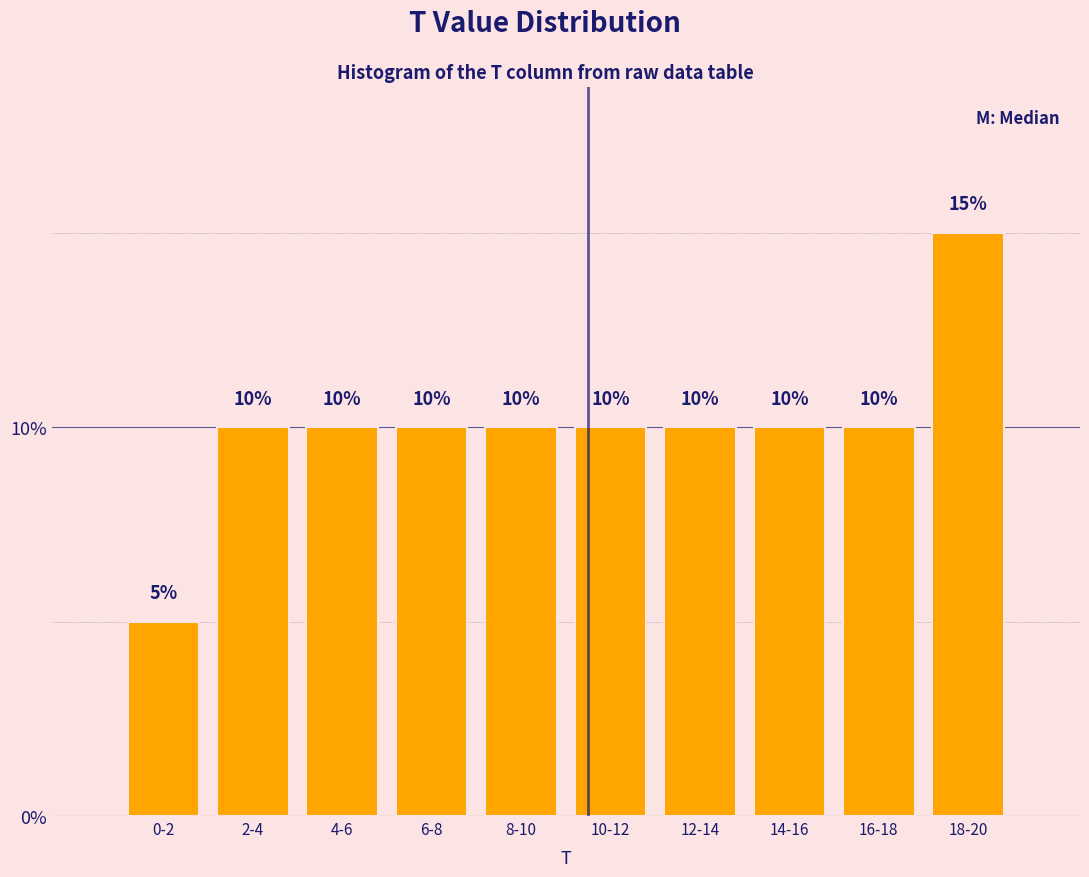

Reading left to right, what are all the values shown in this chart?

5	10	10	10	10	10	10	10	10	15